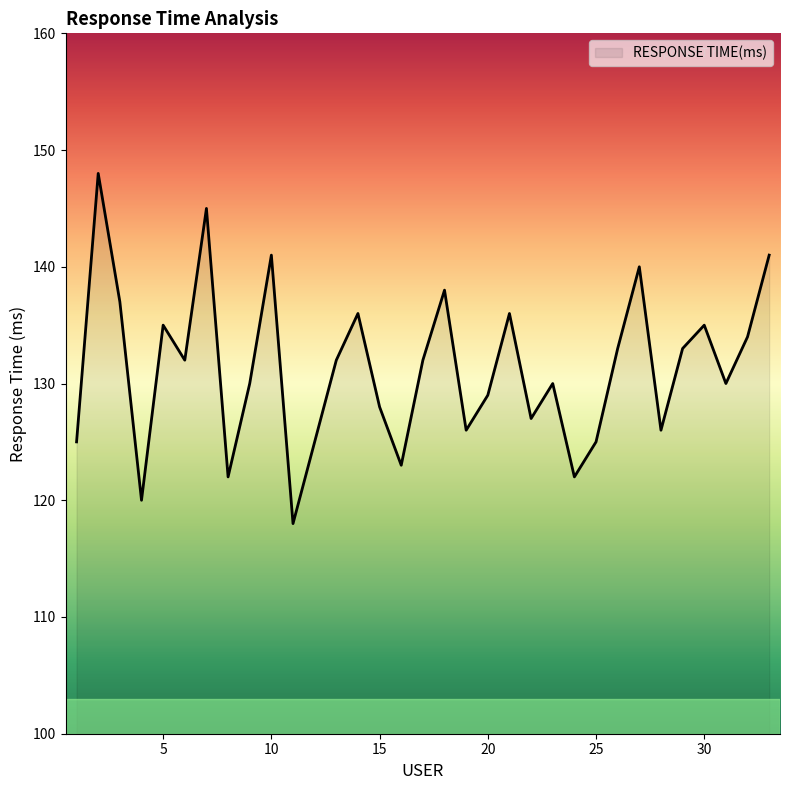

What is the difference between the maximum and minimum values?

30